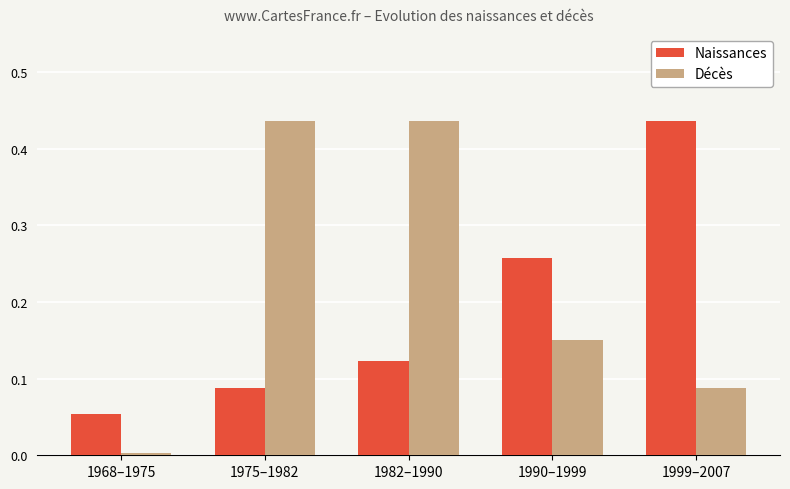

Rank the categories by Naissances value from lowest to highest.

1968–1975, 1975–1982, 1982–1990, 1990–1999, 1999–2007